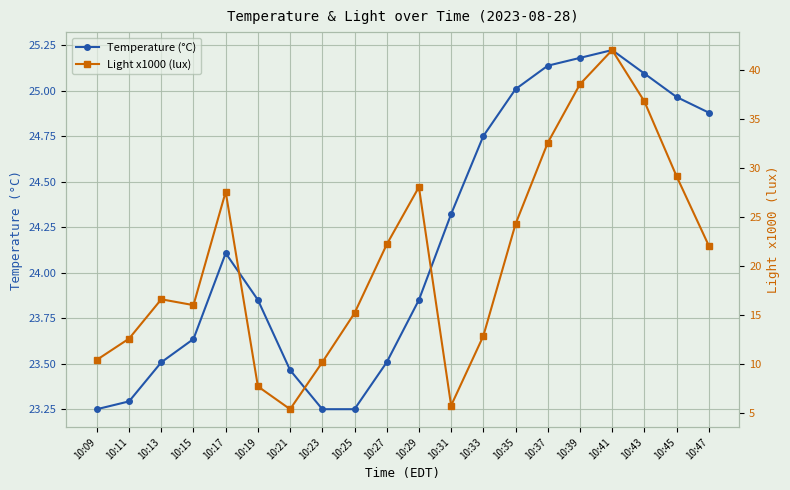

What is the value of the Temperature (°C) point at the 16th from the left?

25.2